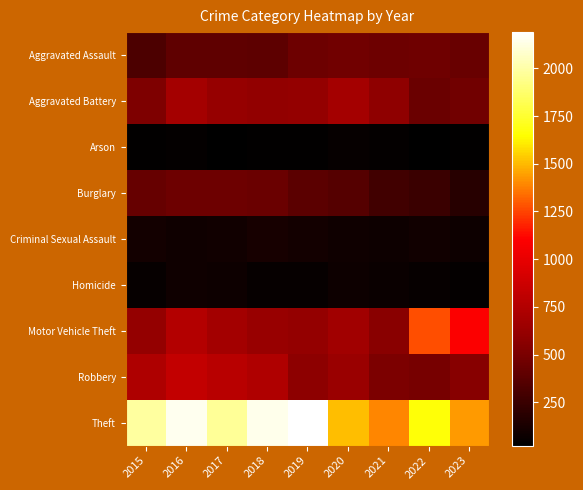

Which has a higher value, 2023 or 2017?

2023